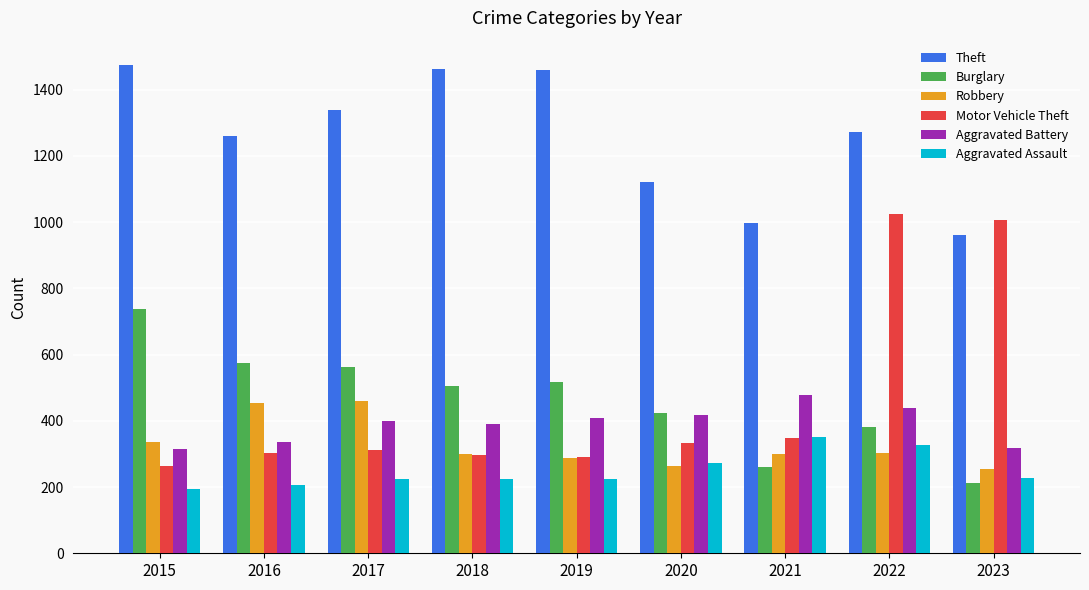

What is the average value of the Burglary series?

464